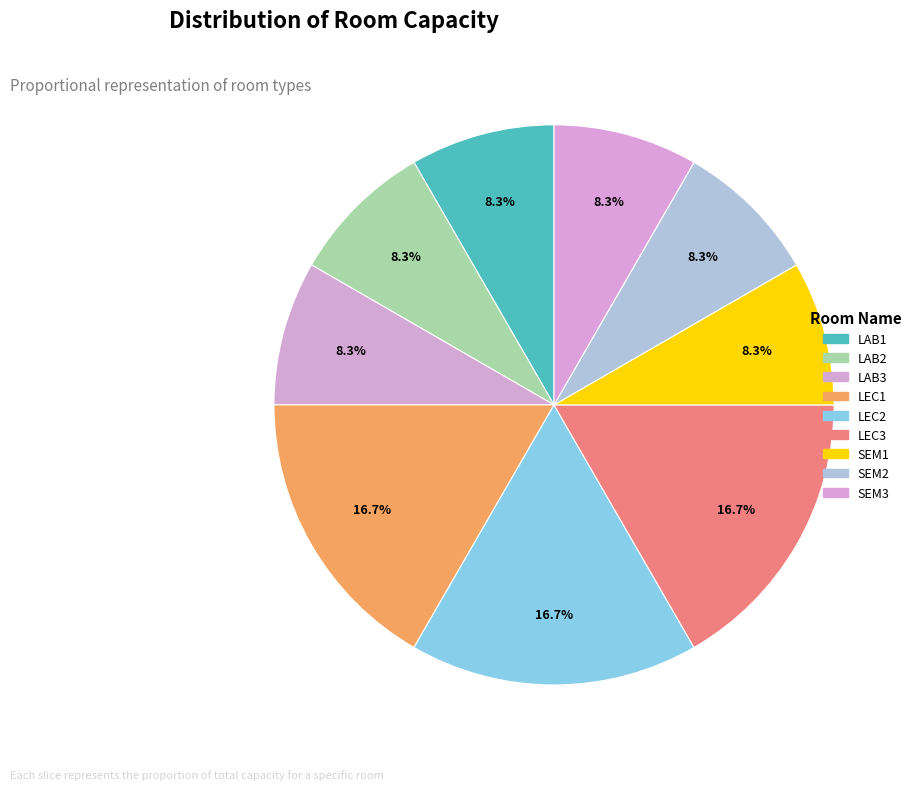

To the nearest percent, what percentage of the pie is SEM2?

8%